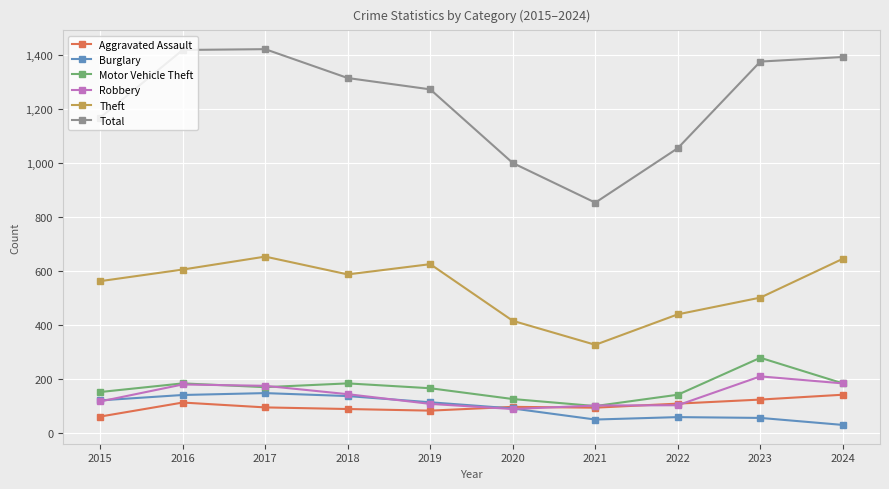

What is the greatest value displayed?

1423